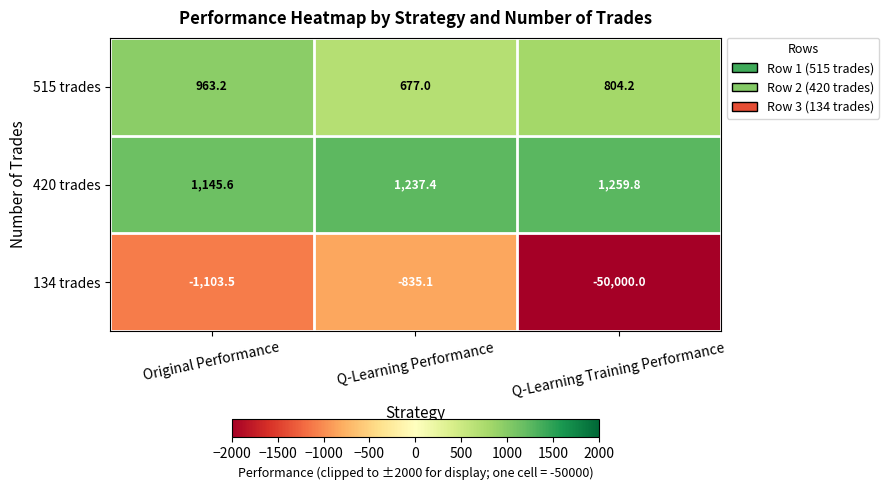

What is the greatest value displayed?

1259.8